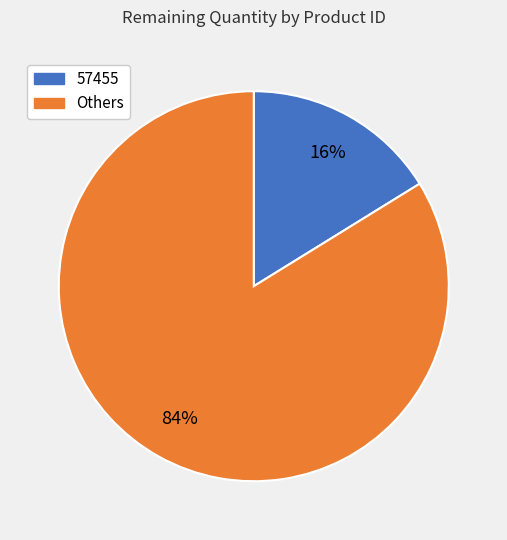

To the nearest percent, what is the difference between the largest and smallest slice percentages?

68%